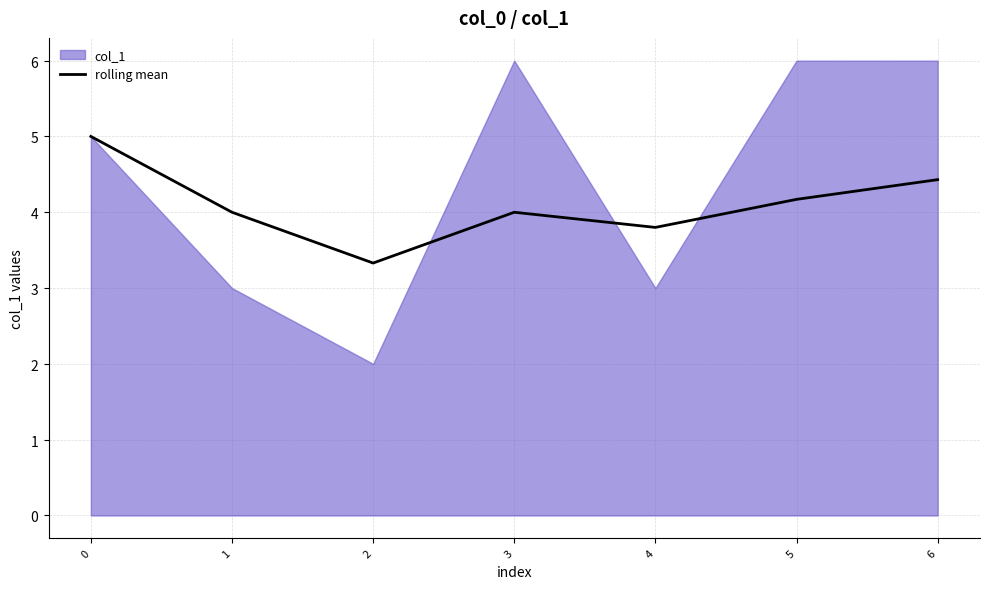

Reading left to right, transcribe all the data shown in this chart.

5.0	4.0	3.3	4.0	3.8	4.2	4.4